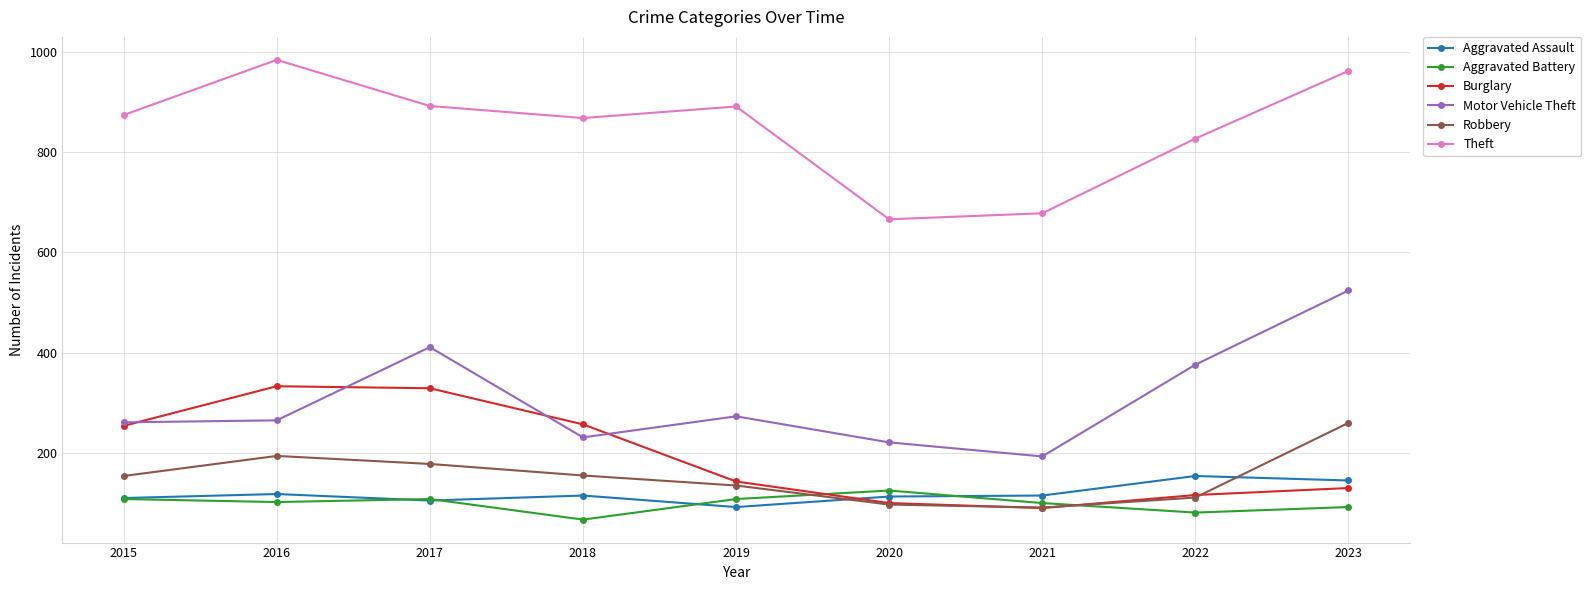

Is it true that Aggravated Assault equals 110 at 2015?

True